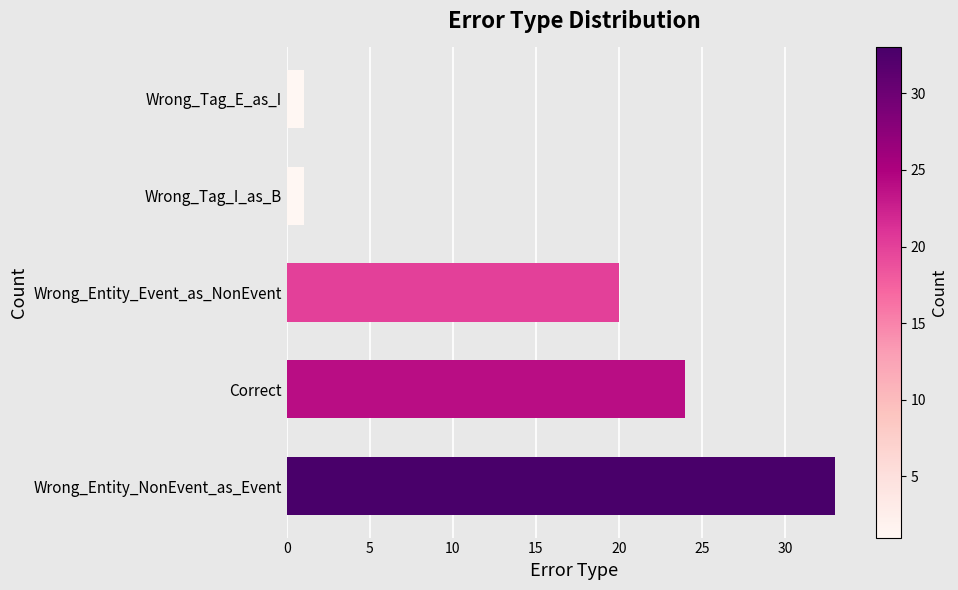

What is the difference between the maximum and second lowest values?

32